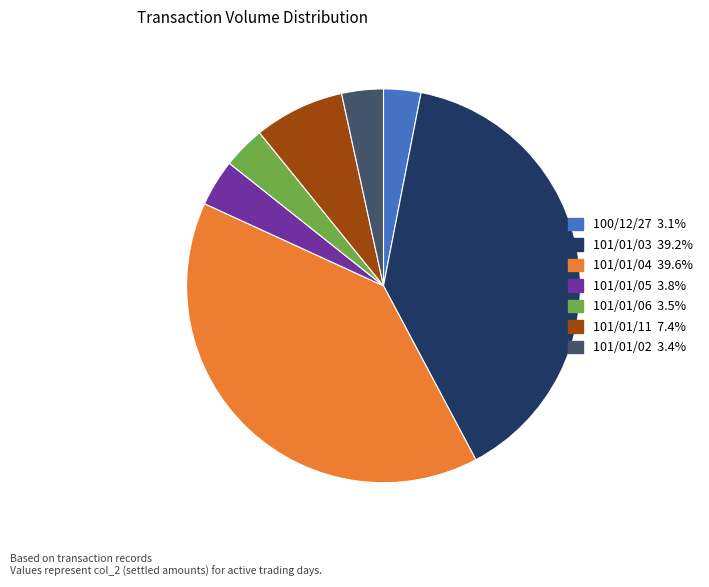

Do 101/01/03 and 101/01/04 together represent more than half of the pie?

Yes